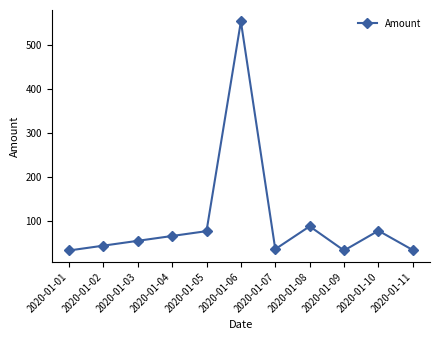

Which category has the highest value across all series?

2020-01-06